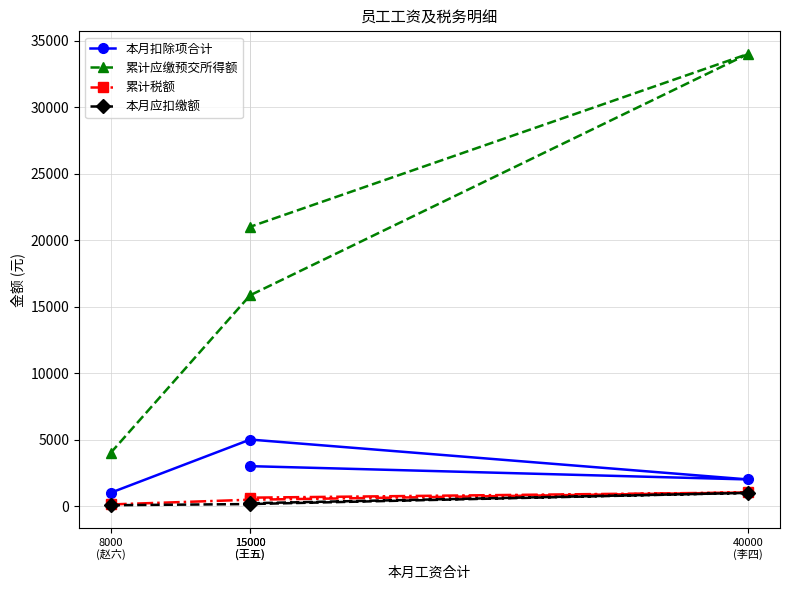

What is the label of the 4th point from the left?

15000
(王五)